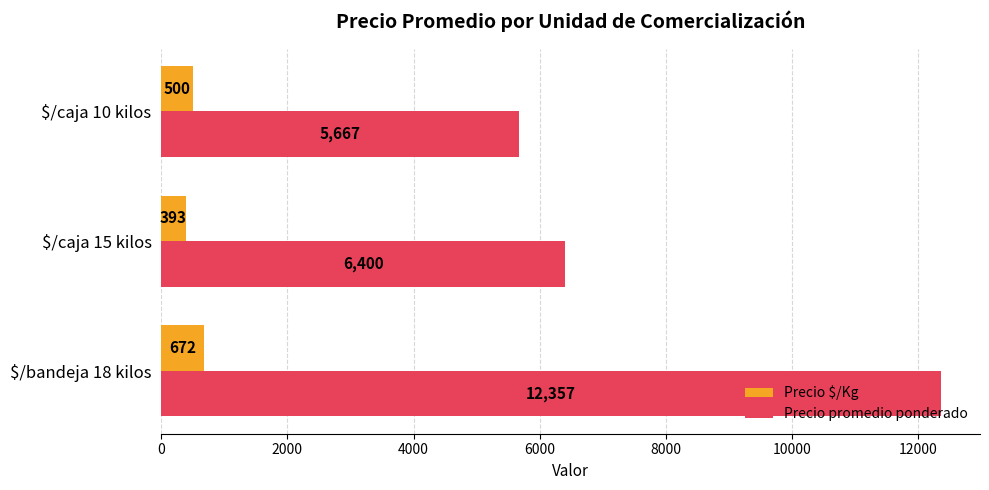

What is the difference between the maximum and second lowest values in the Precio promedio ponderado series?

5957